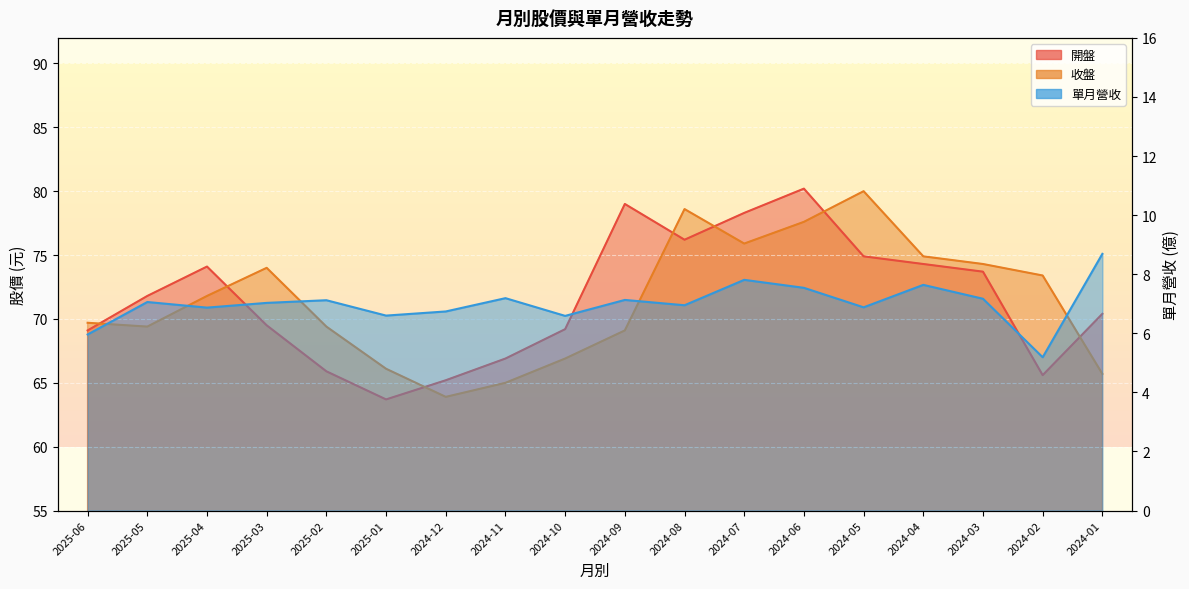

Which series has the largest total across all categories?

開盤